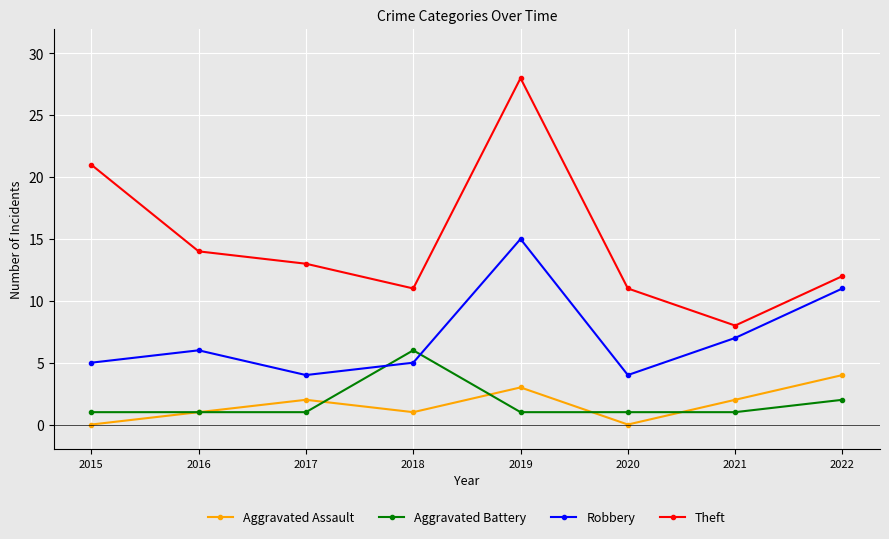

What is the value of the Aggravated Battery point at the 4th from the left?

6